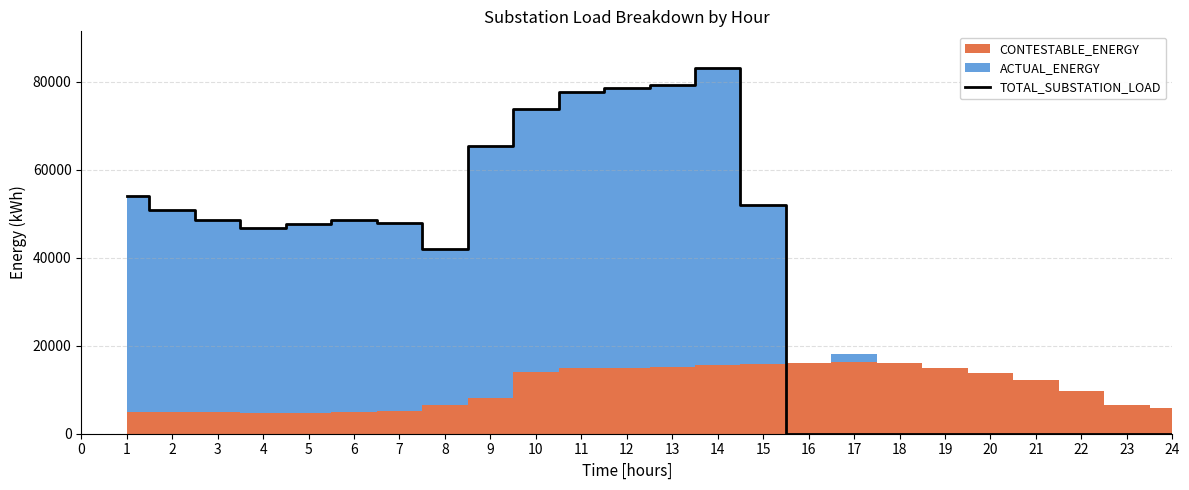

What is the difference between the maximum and minimum values?

83095